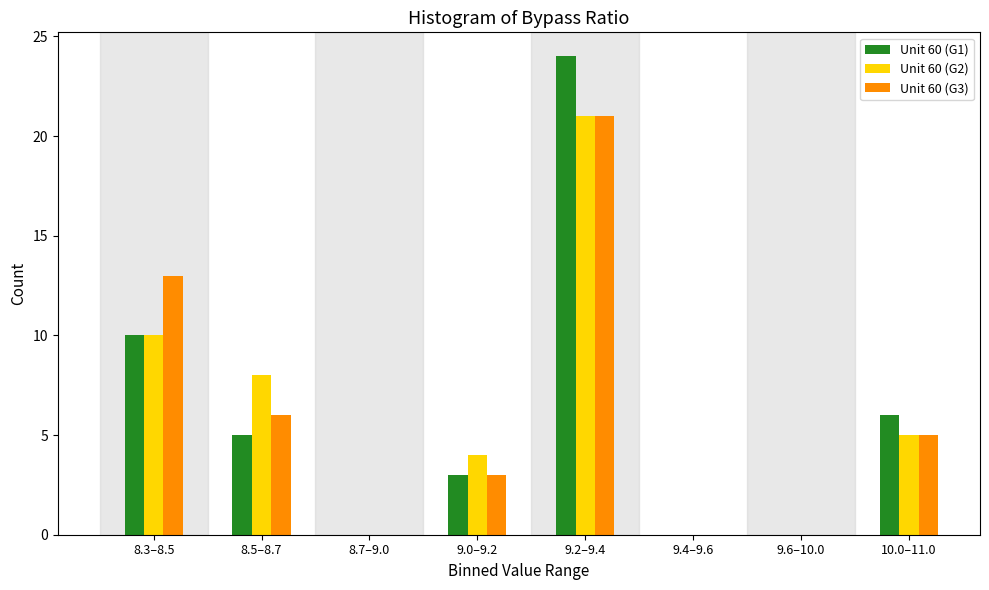

Reading right to left, what are all the values shown in this chart?

Unit 60 (G1): 10.0–11.0=6	9.6–10.0=0	9.4–9.6=0	9.2–9.4=24	9.0–9.2=3	8.7–9.0=0	8.5–8.7=5	8.3–8.5=10
Unit 60 (G2): 10.0–11.0=5	9.6–10.0=0	9.4–9.6=0	9.2–9.4=21	9.0–9.2=4	8.7–9.0=0	8.5–8.7=8	8.3–8.5=10
Unit 60 (G3): 10.0–11.0=5	9.6–10.0=0	9.4–9.6=0	9.2–9.4=21	9.0–9.2=3	8.7–9.0=0	8.5–8.7=6	8.3–8.5=13